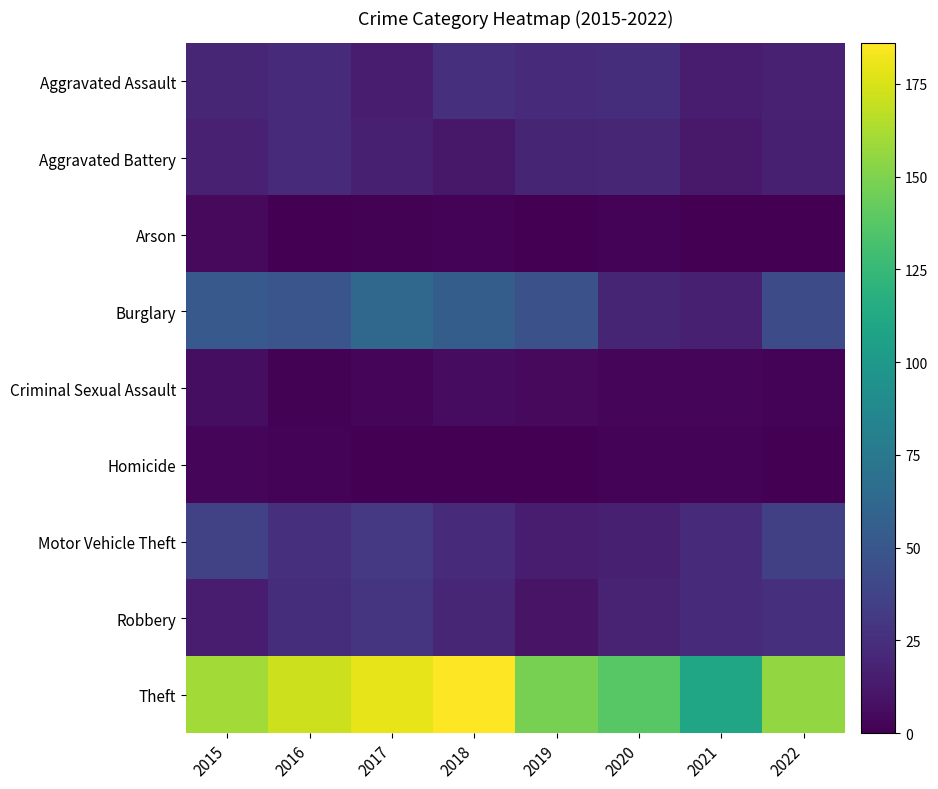

Which series has the largest total across all categories?

Theft